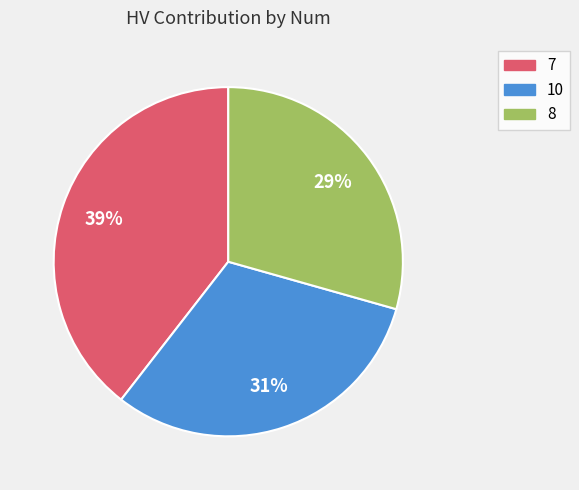

Does 8 represent more than half of the total?

No